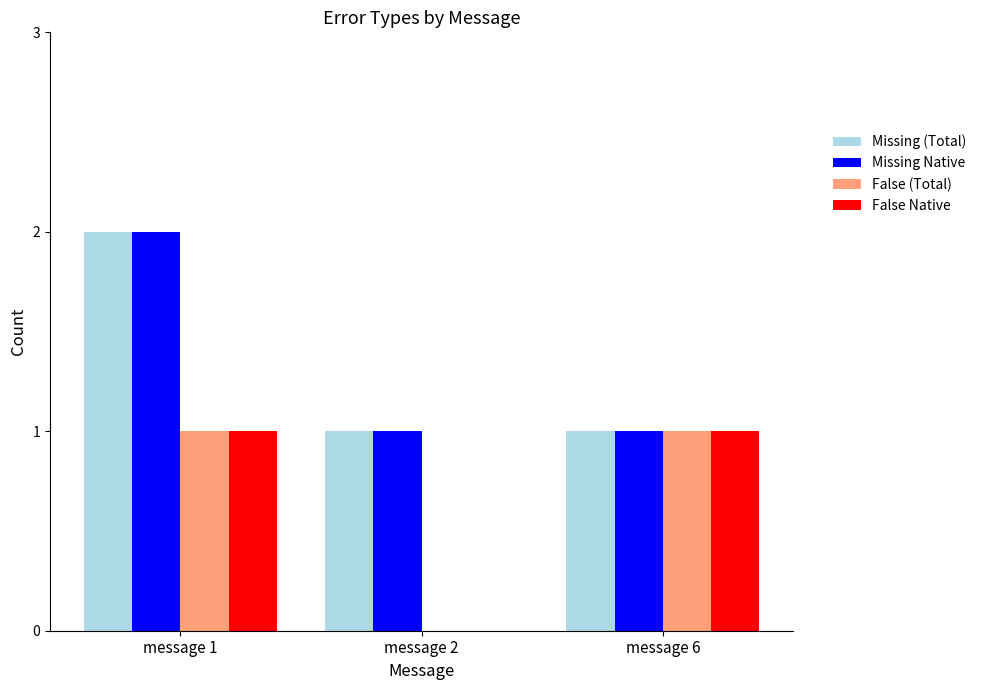

Which category has the highest value in the Missing (Total) series?

message 1